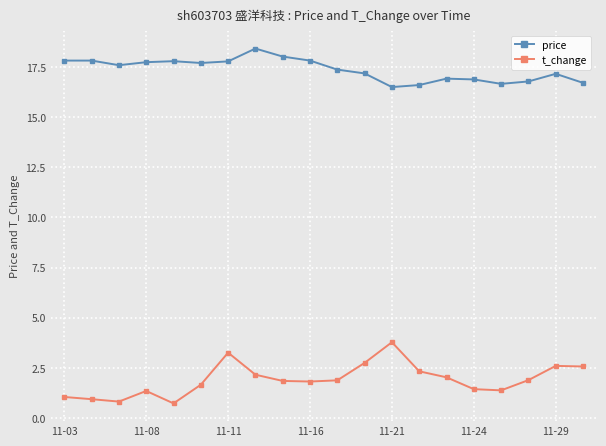

Rank the series by their average value, from lowest to highest.

t_change, price